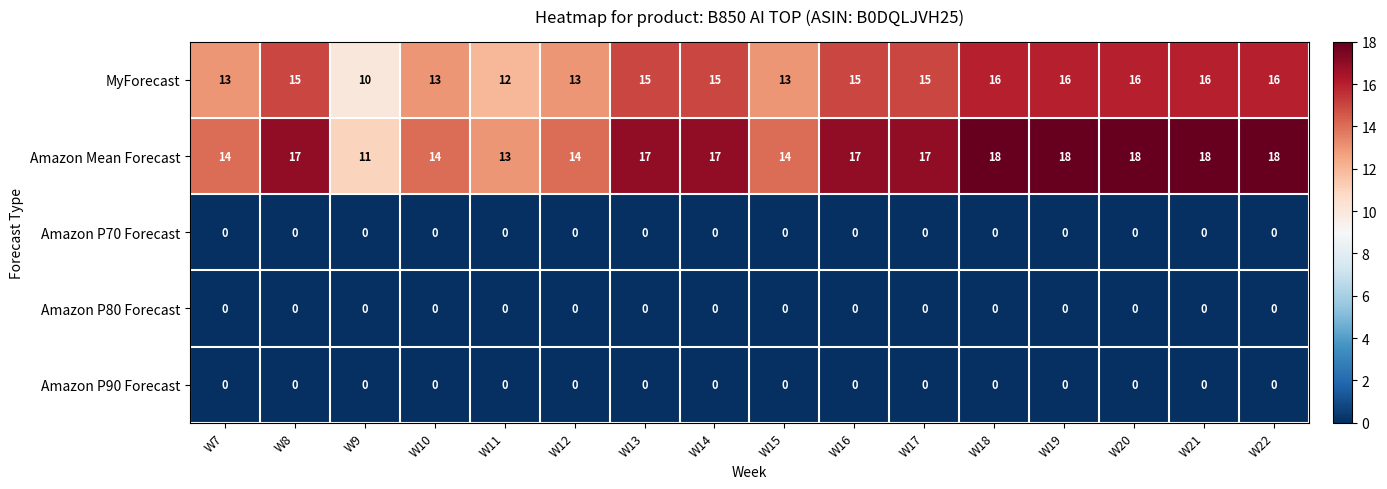

What is the spread (max minus min) of values at W14?

17